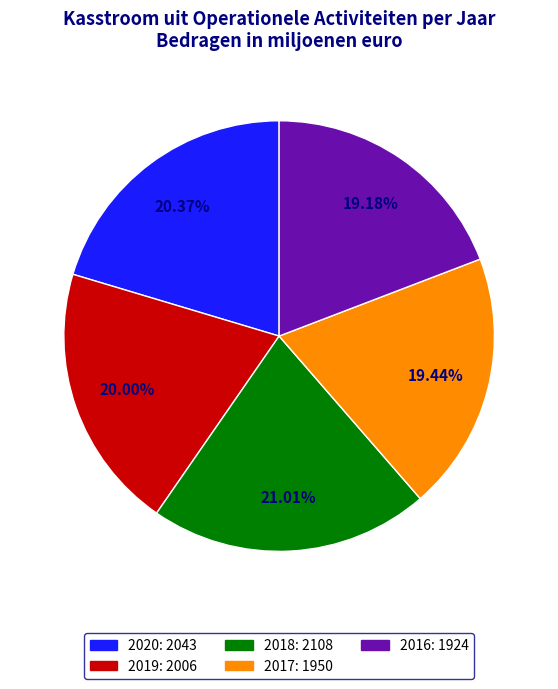

Is there any slice that represents more than half of the pie?

No